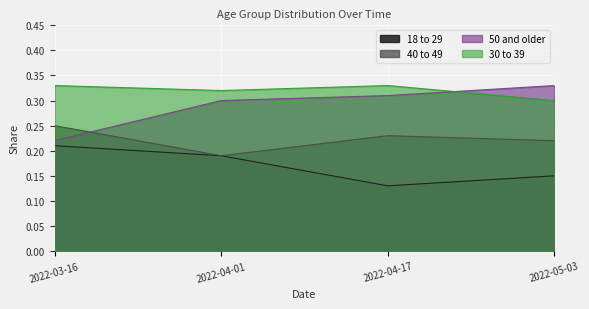

What is the smallest value displayed?

0.1